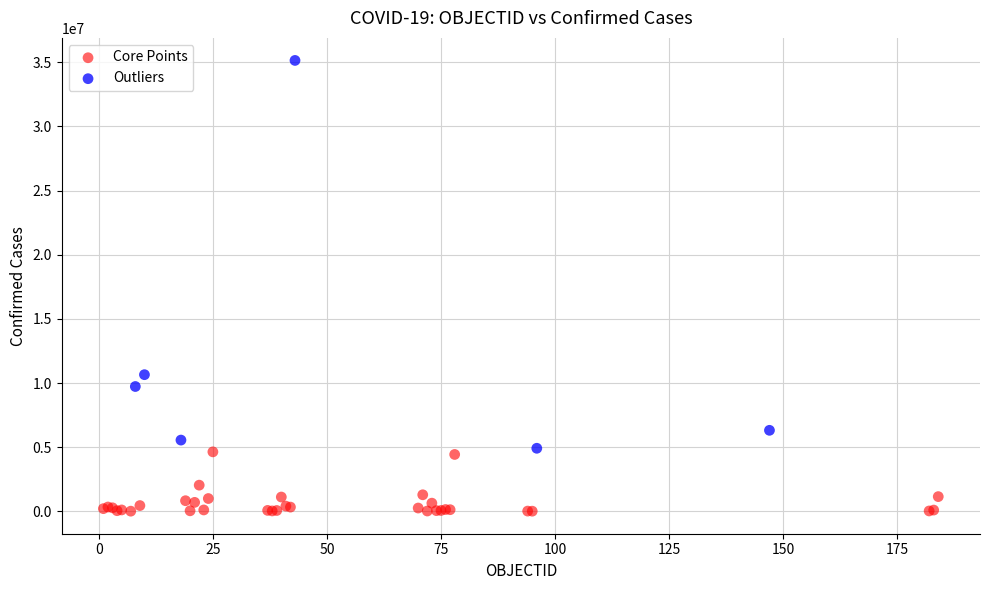

Which series reaches the minimum Y coordinate?

Core Points